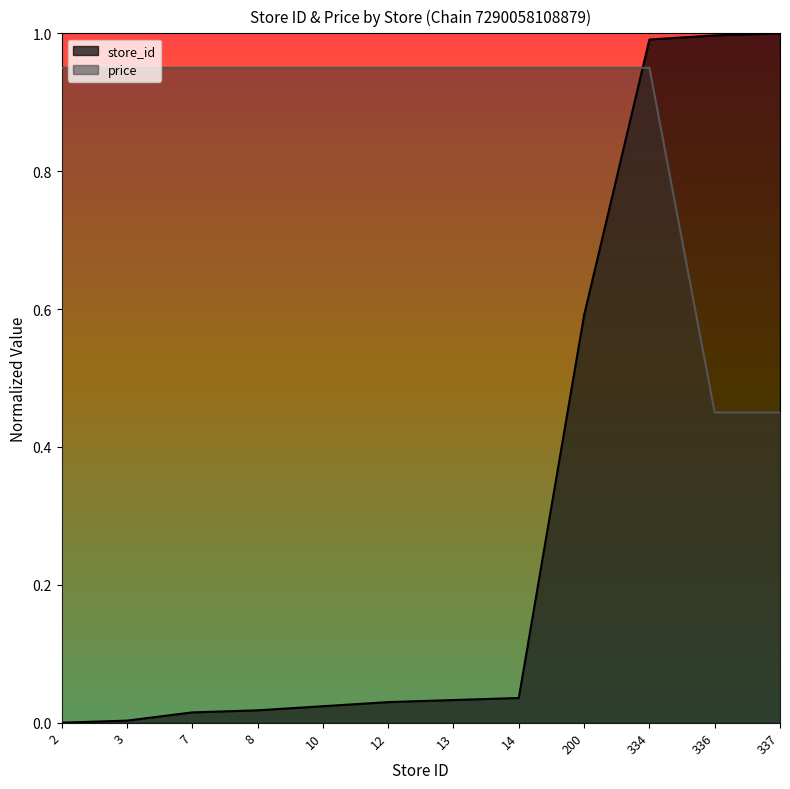

At which category does the chart reach its peak across all series?

337